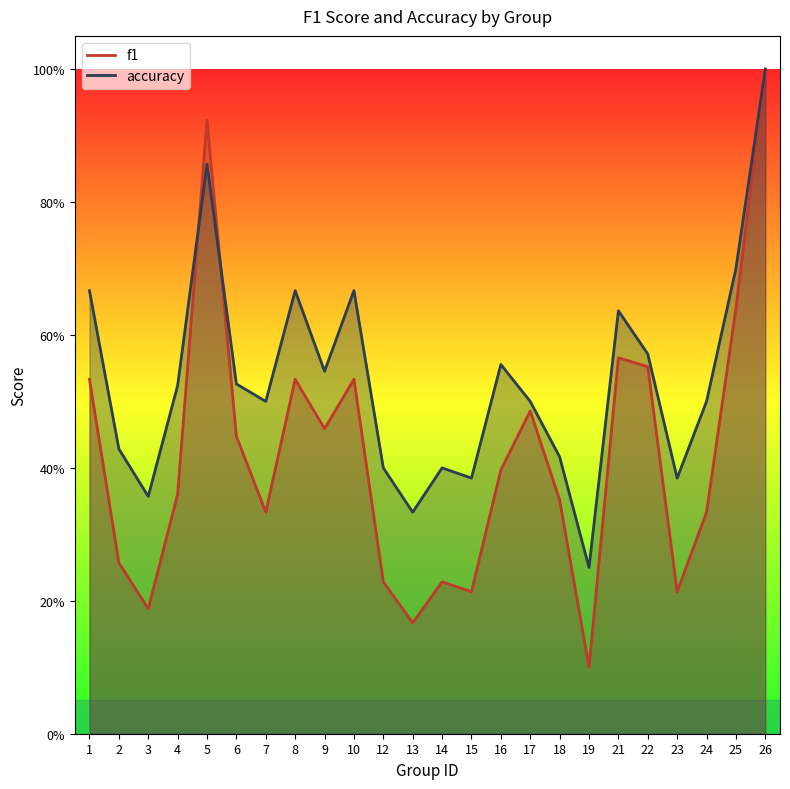

True or false: f1 and accuracy intersect in this chart.

True